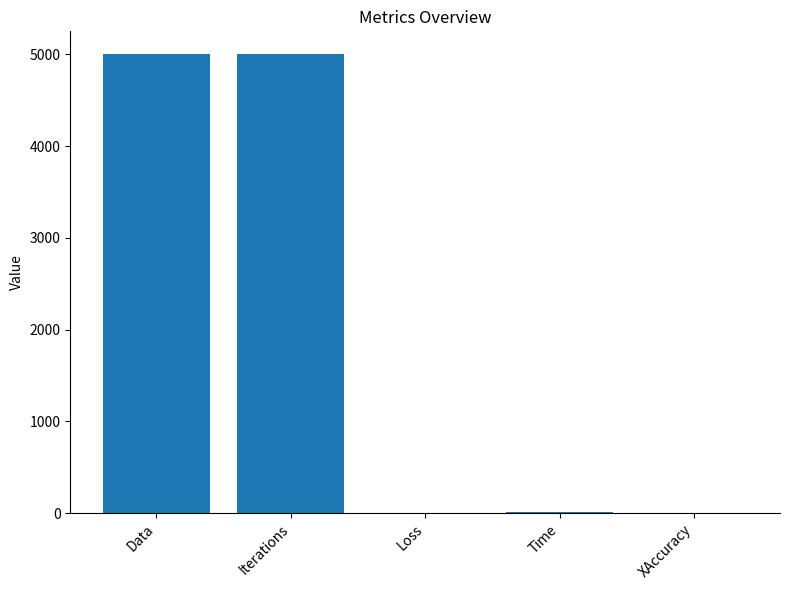

How many categories are shown in the chart?

5